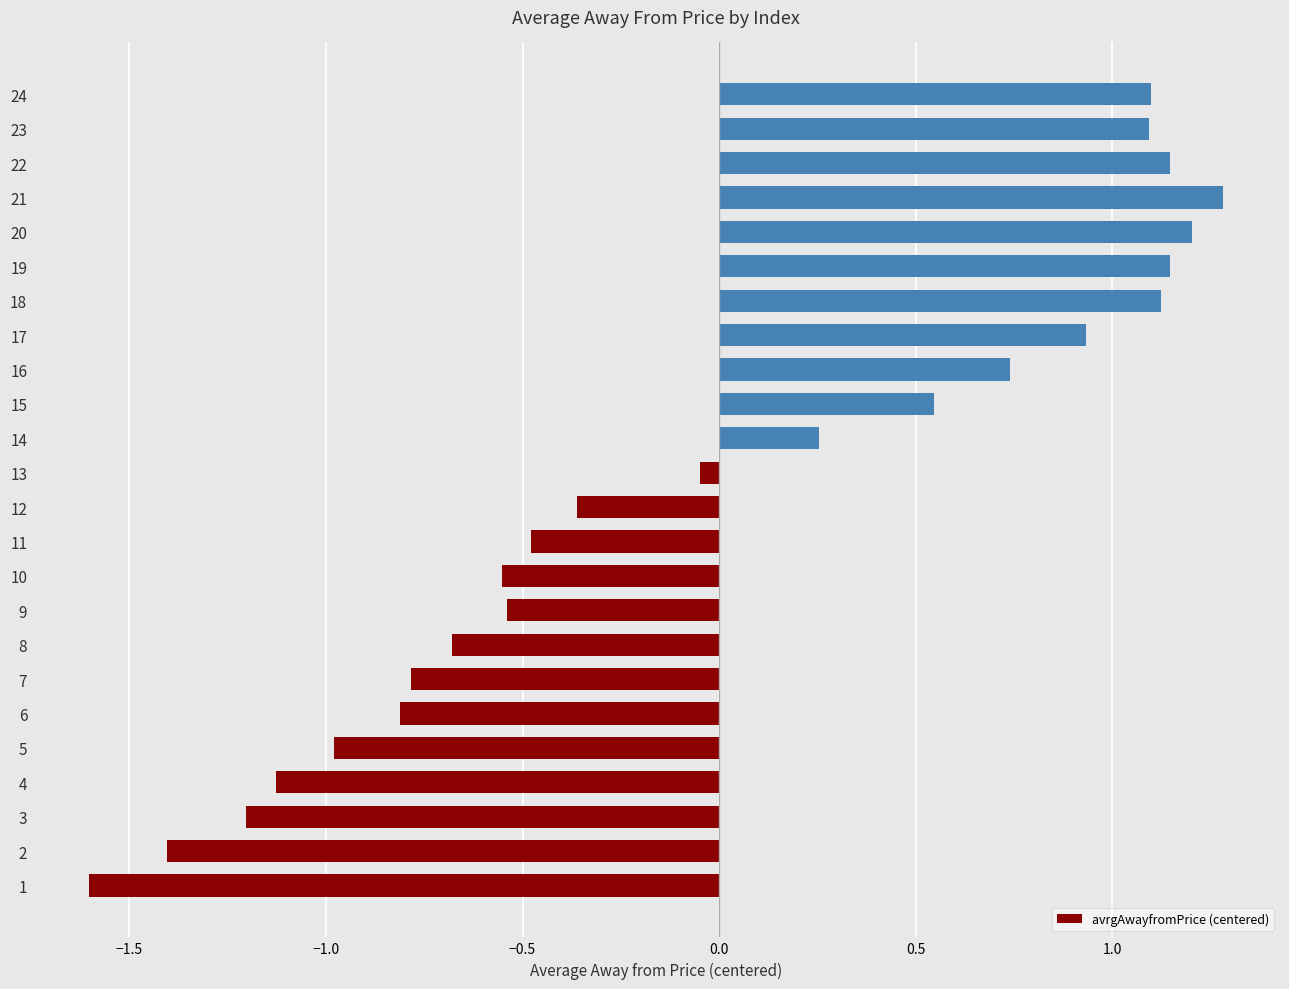

The value at 13 is 0.5. True or false?

False